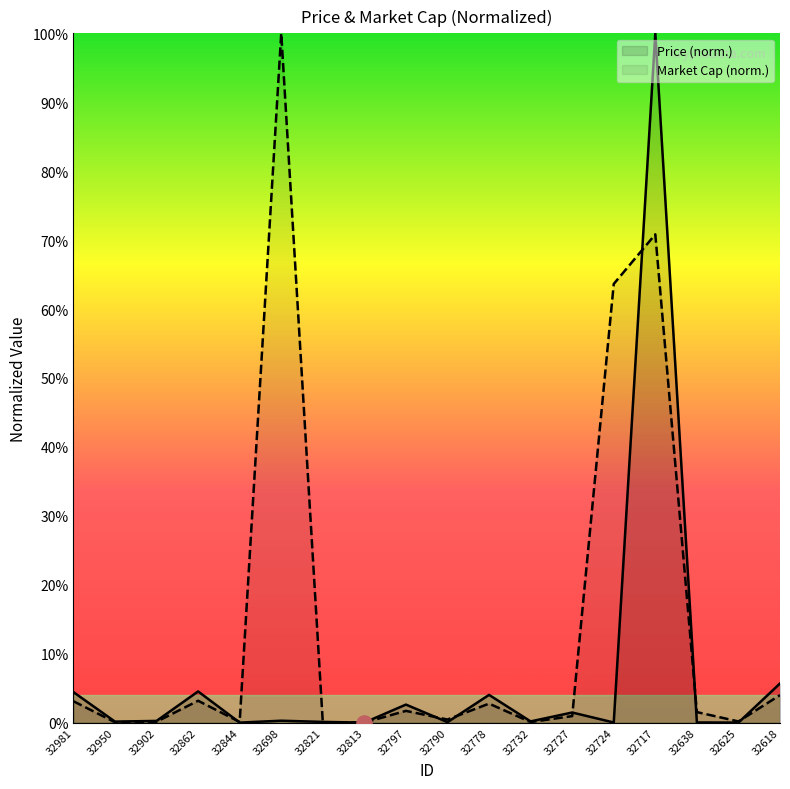

At which category is the sum across all series the highest?

32717